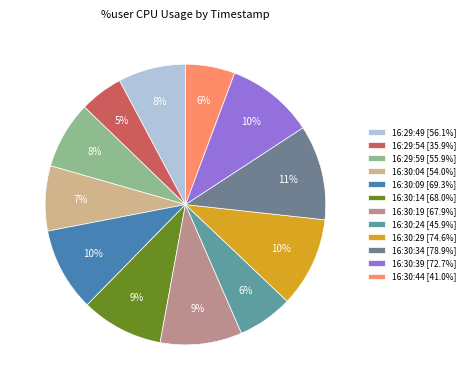

To the nearest percent, what percentage of the pie is 16:30:09?

10%